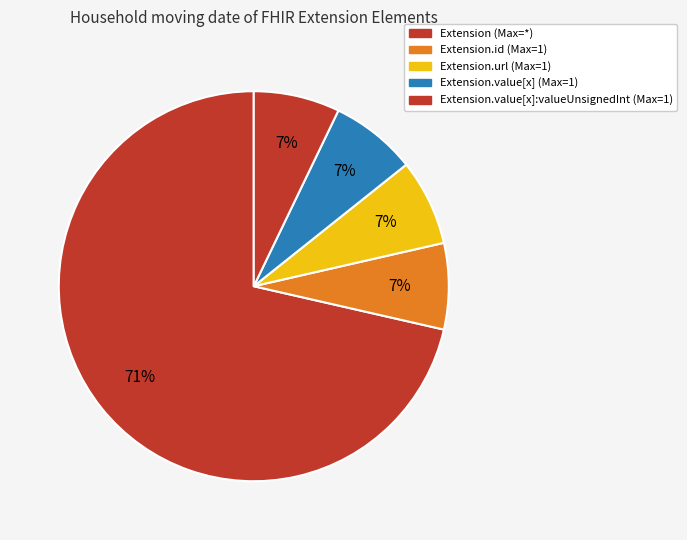

How many slices are in this pie chart?

5